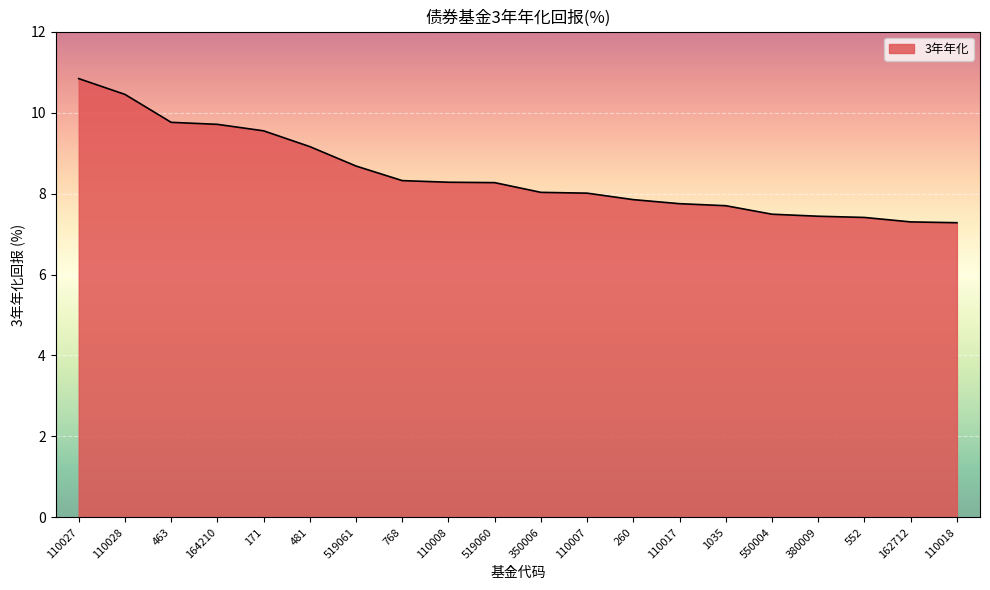

What is the difference between the second highest and minimum values?

3.2